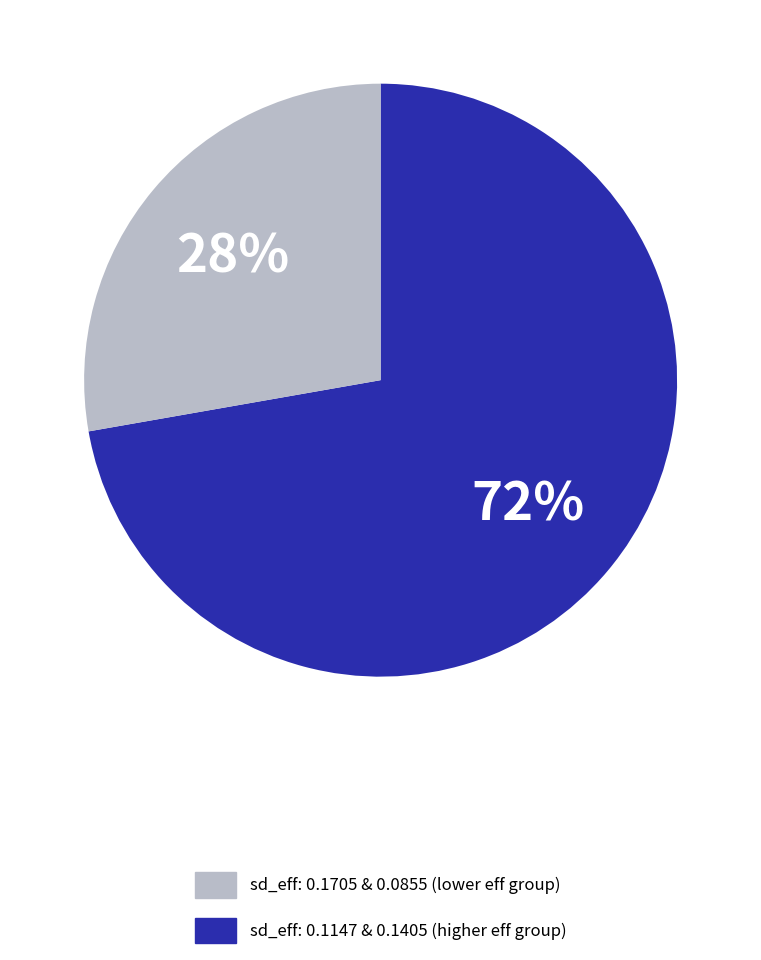

How many slices are in this pie chart?

2